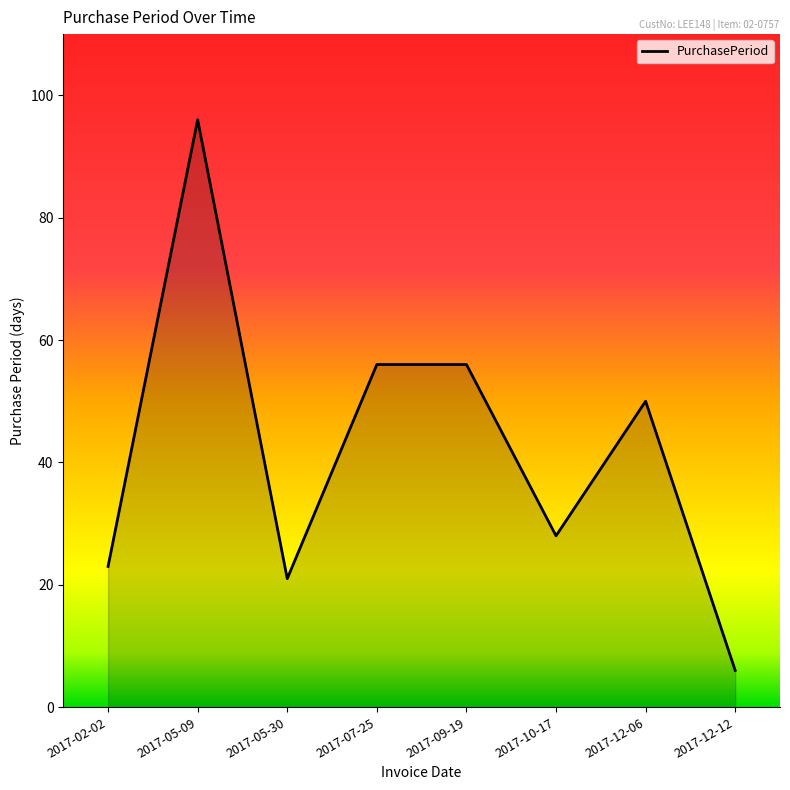

Reading right to left, list all the values displayed in this chart.

6	50	28	56	56	21	96	23